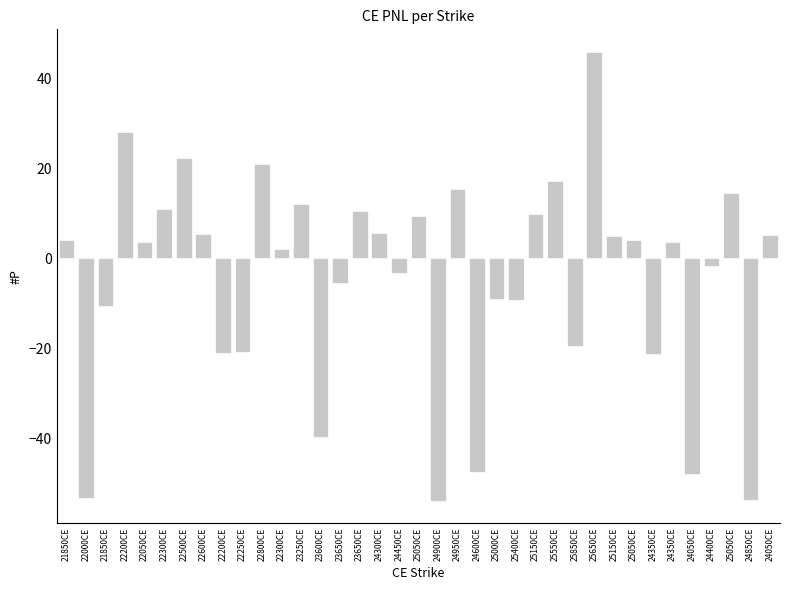

What is the value of the 6th bar from the left?

10.9